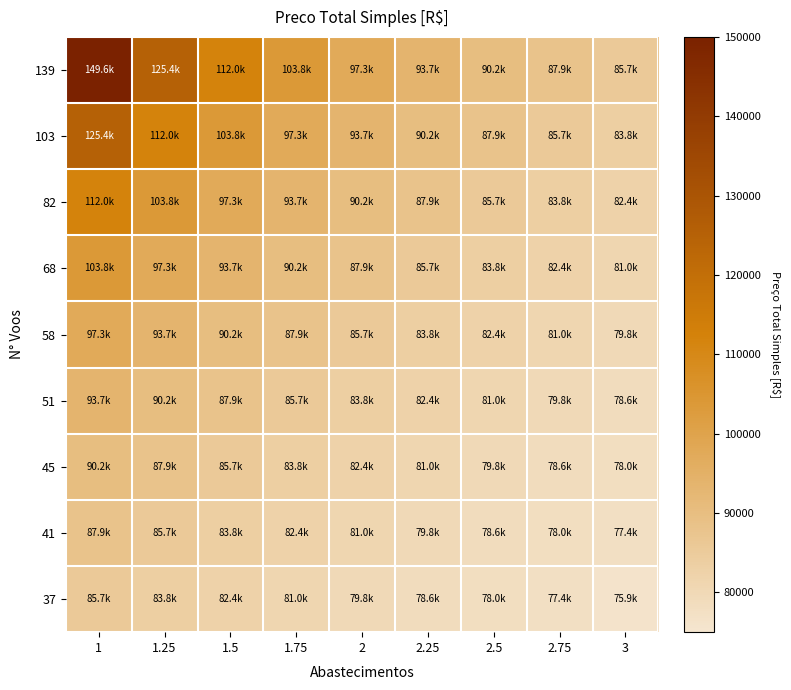

Which has a higher value, 3 or 1.25?

1.25